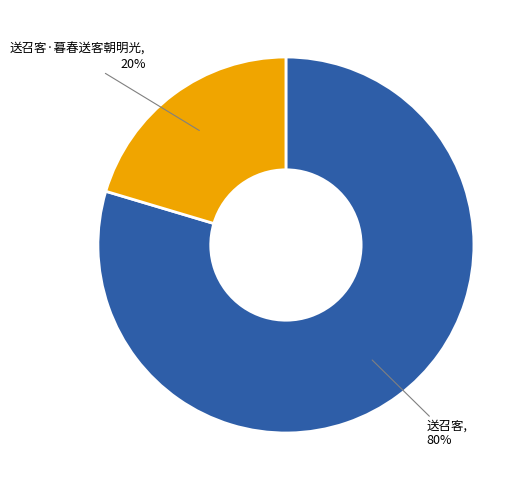

To the nearest percent, what is the average slice percentage?

50%